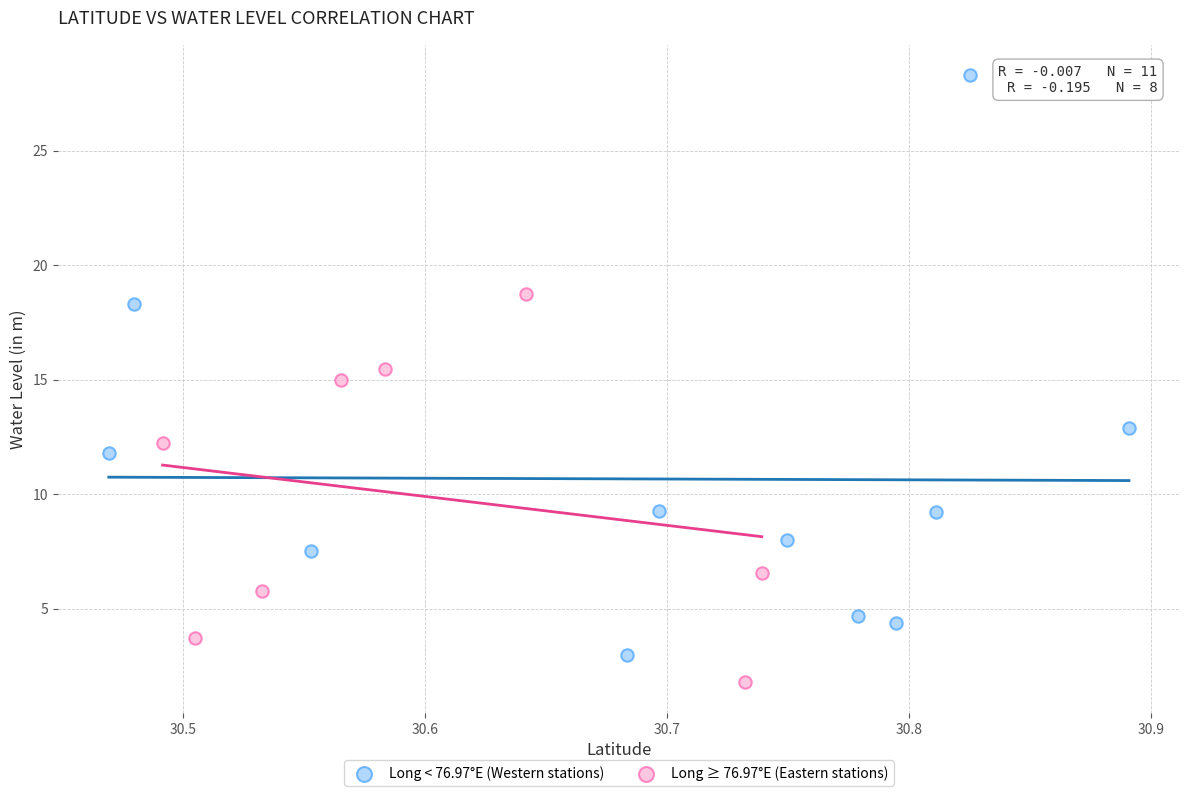

Which series contains the highest Y value?

Long < 76.97°E (Western stations)